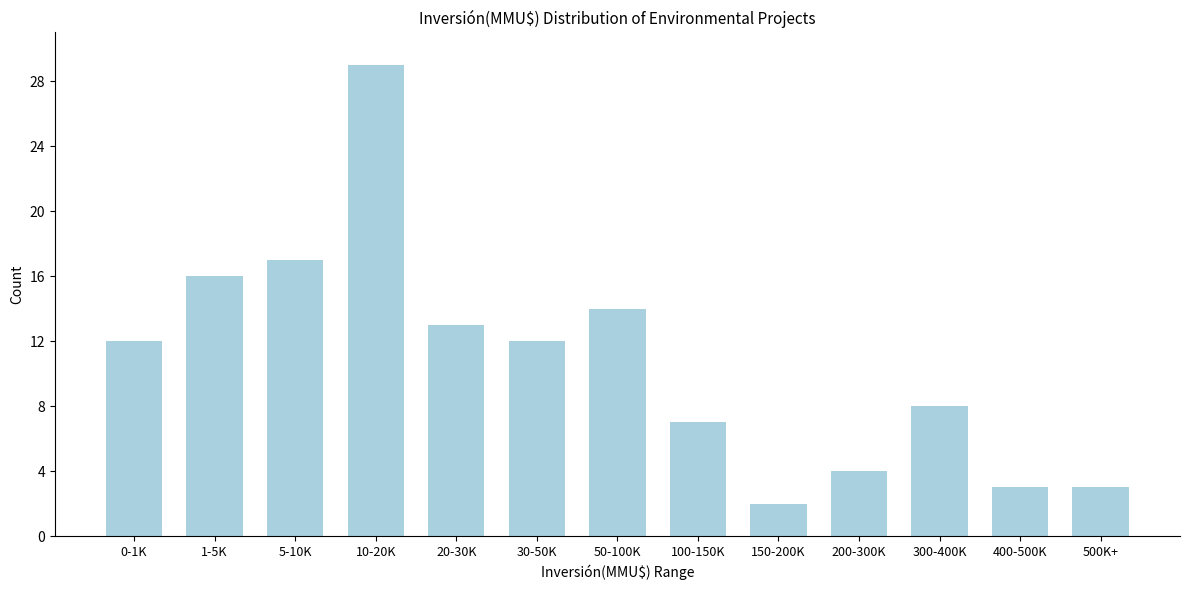

Reading left to right, transcribe all the data shown in this chart.

12	16	17	29	13	12	14	7	2	4	8	3	3